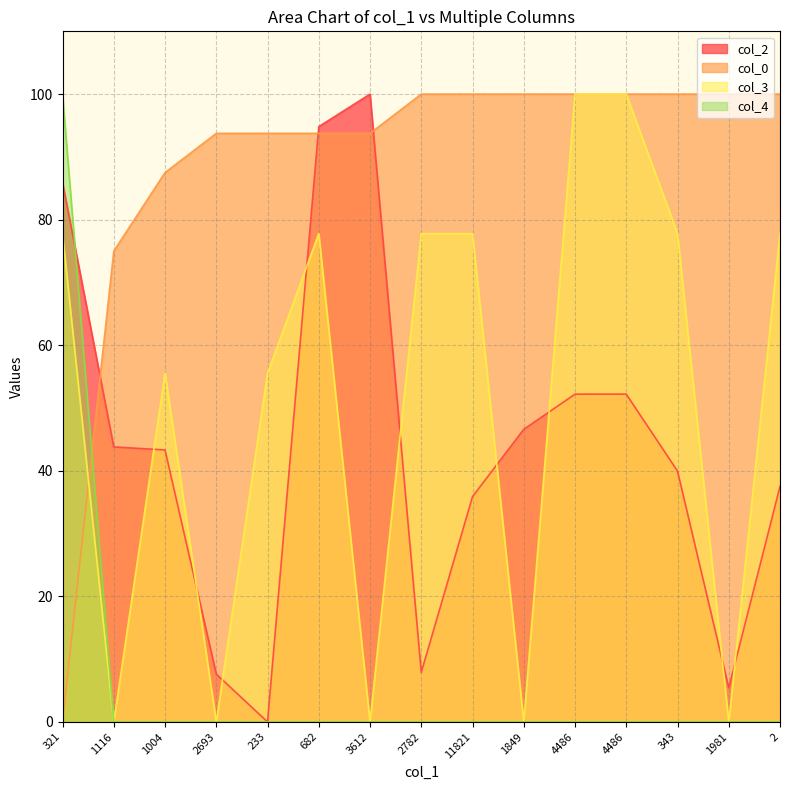

What is the difference between the highest and lowest values at 233?

93.7